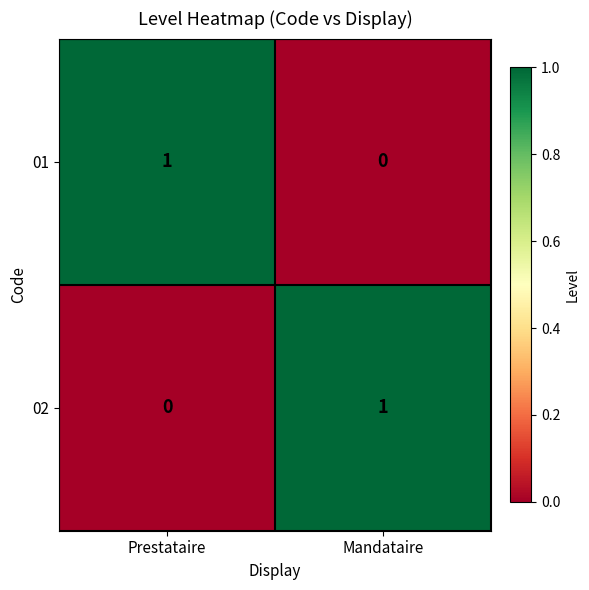

The value of 01 at Mandataire is 0. True or false?

True